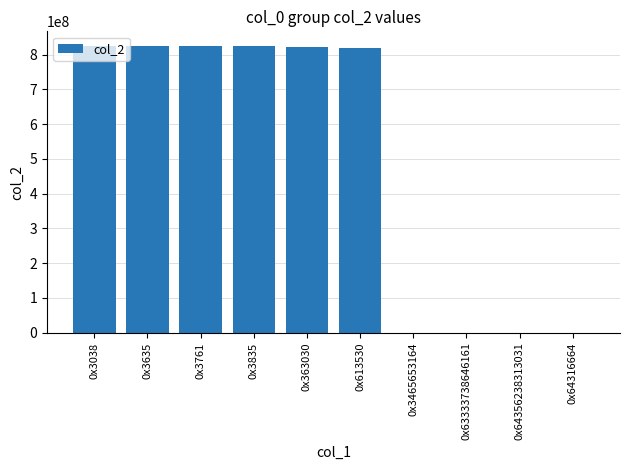

Approximately how many times larger is the value at 0x3635 compared to 0x3835?

1.0